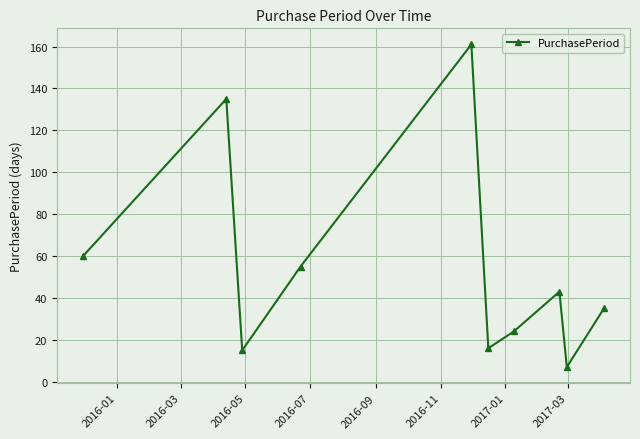

What is the value of the 9th point from the left?

7